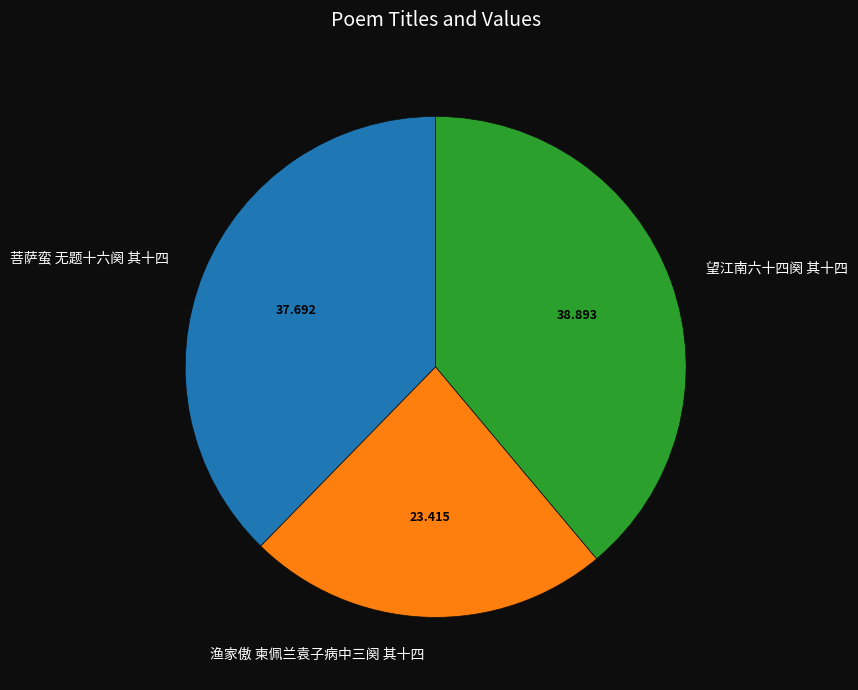

Count the number of slices in the pie.

3